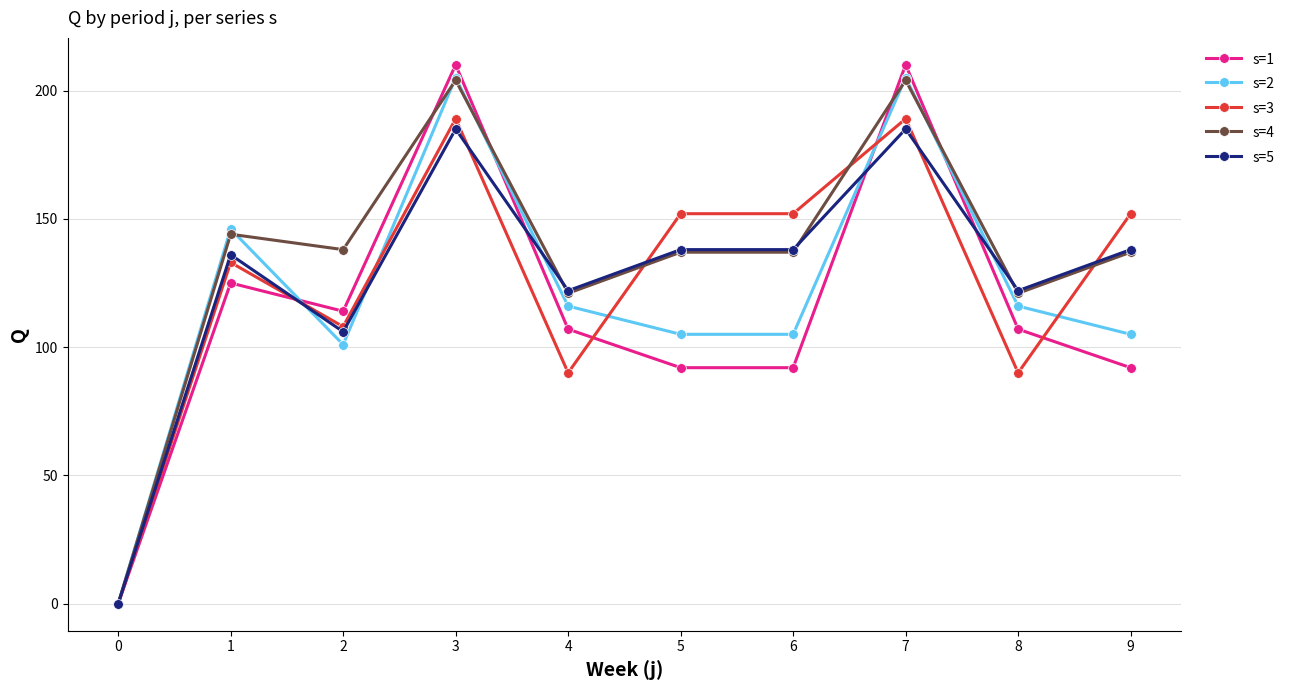

Where is the first local minimum for s=1?

2